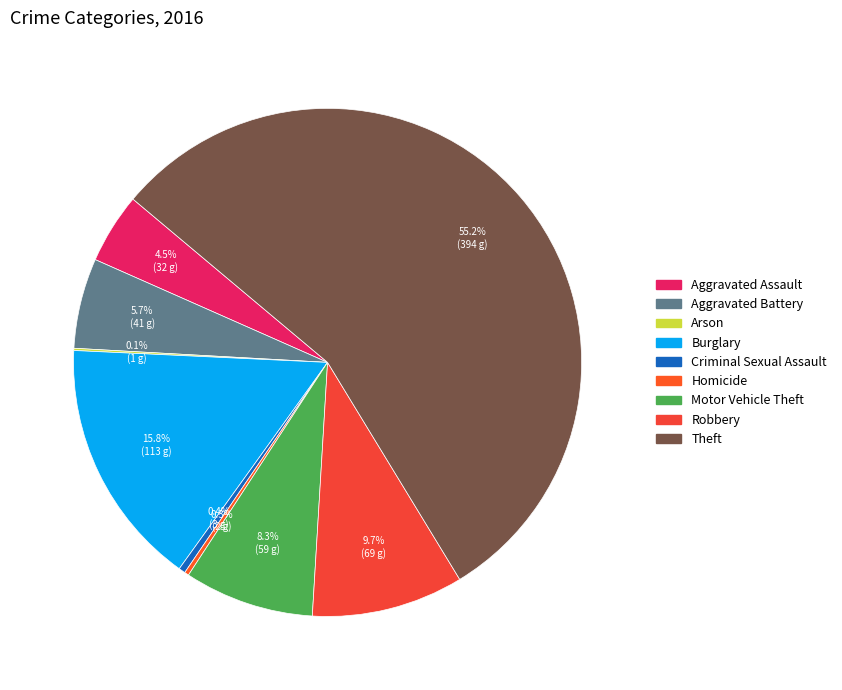

To the nearest percent, what percentage of the pie is Aggravated Battery?

6%